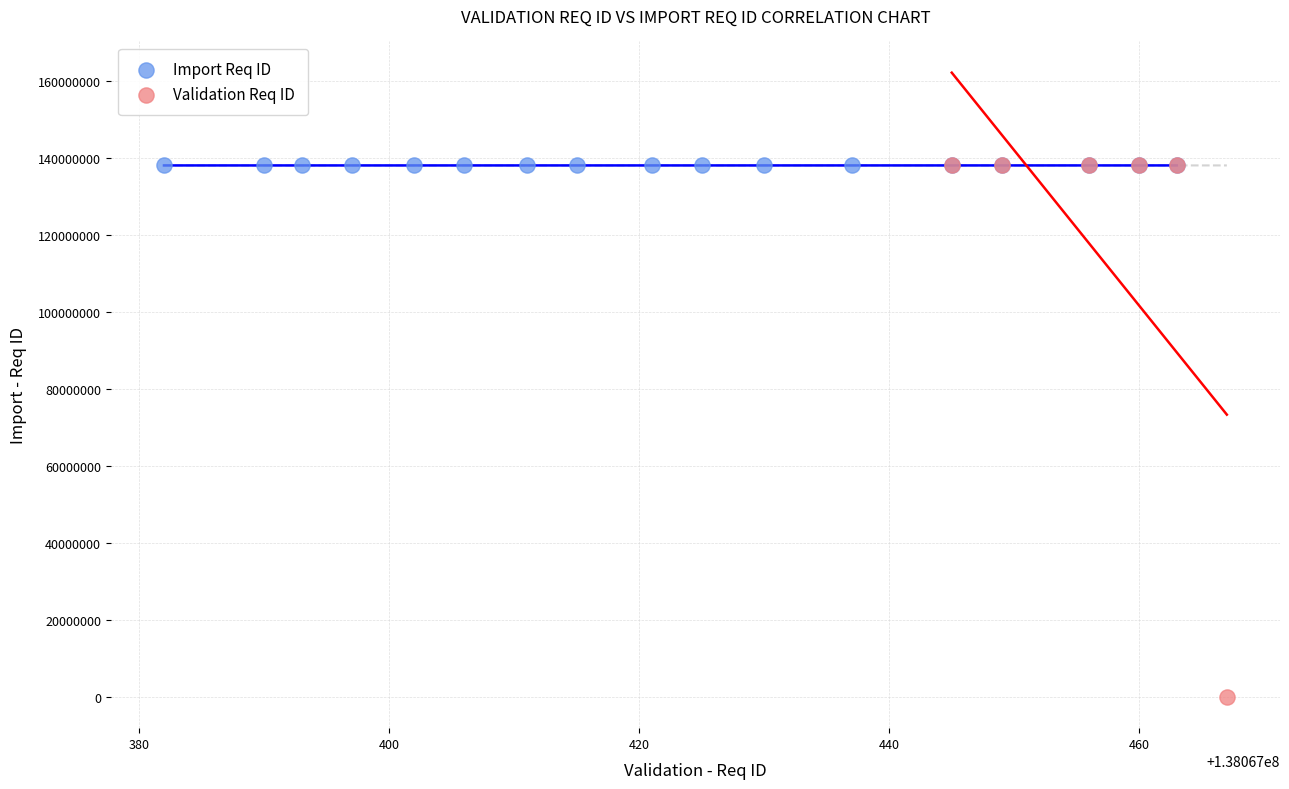

Which series contains the lowest Y value?

Validation Req ID